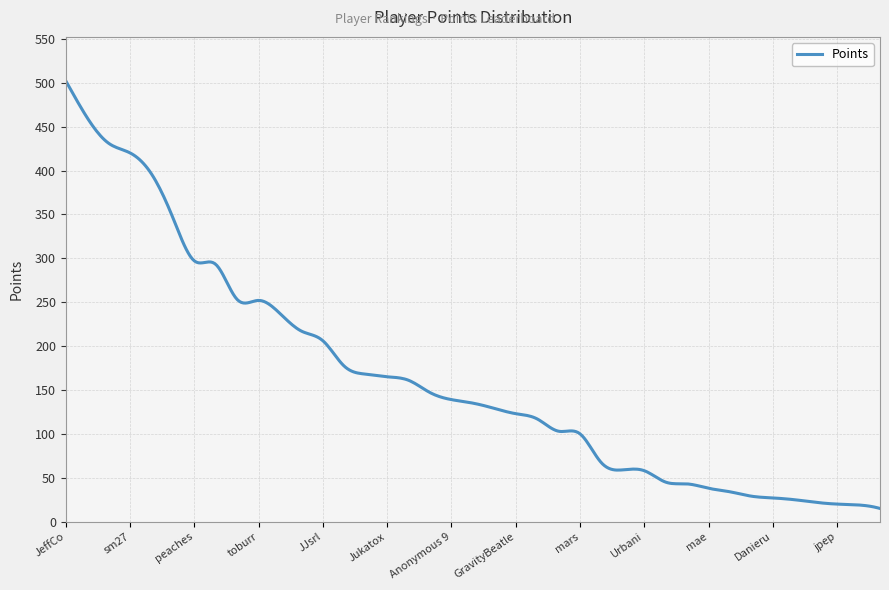

What is the minimum value shown in the chart?

15.0